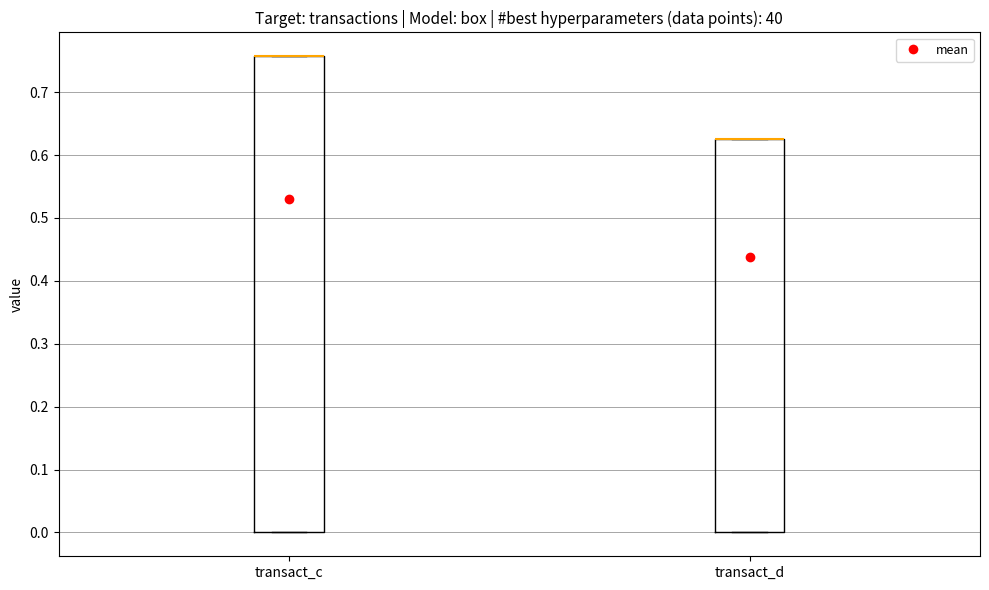

Reading left to right, read every box against the y-axis: the position of its median line, the range the box covers, and the ends of its whiskers. The values are not printed on the chart, so give them approximately, as read against the axis.

transact_c: median 0.76 (drawn on the box's upper edge), box 0.00 to 0.76, whiskers 0.00 to 0.76
transact_d: median 0.63 (drawn on the box's upper edge), box 0.00 to 0.63, whiskers 0.00 to 0.63